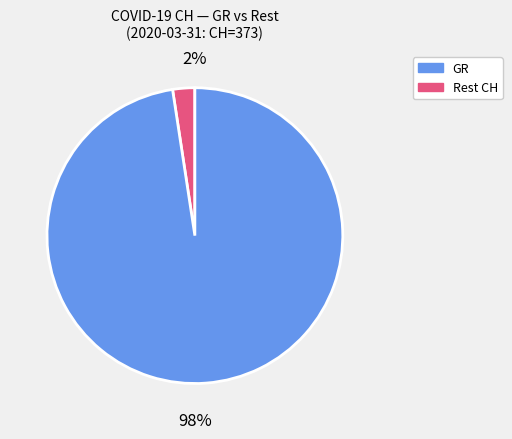

Count the number of slices in the pie.

2